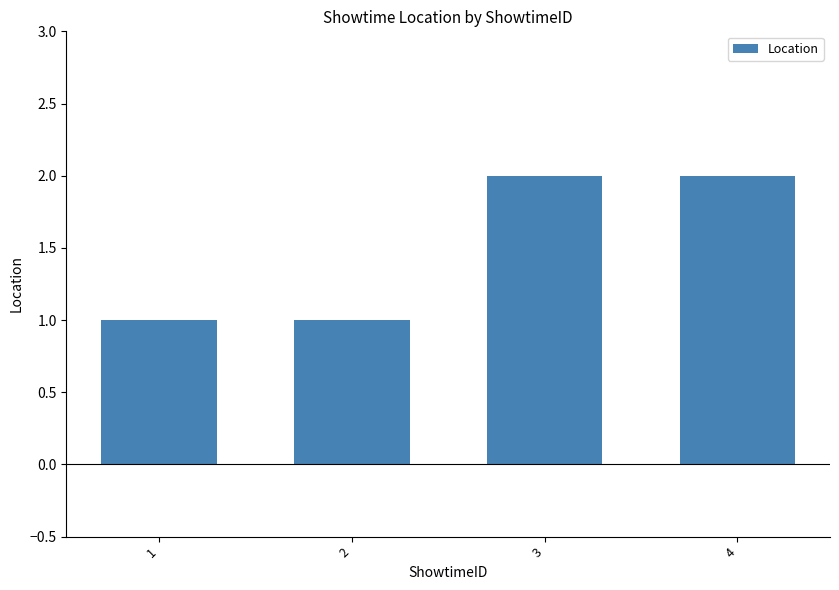

What is the sum of all values?

6